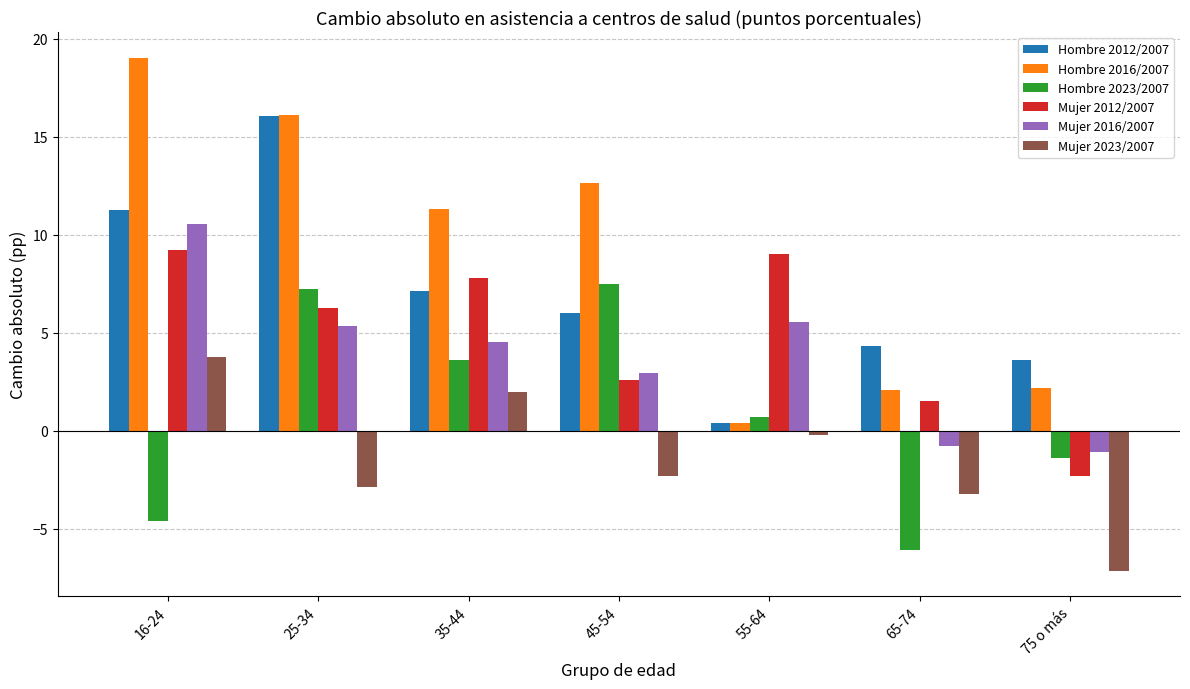

Does the chart contain stacked bars?

No